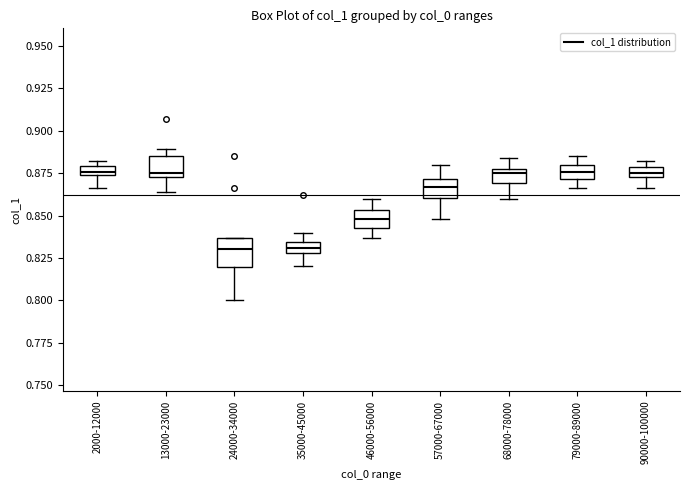

Where is the lower edge of the box for 24000-34000 on the y-axis? The values are not printed on the chart, so give them approximately, as read against the axis.

0.820